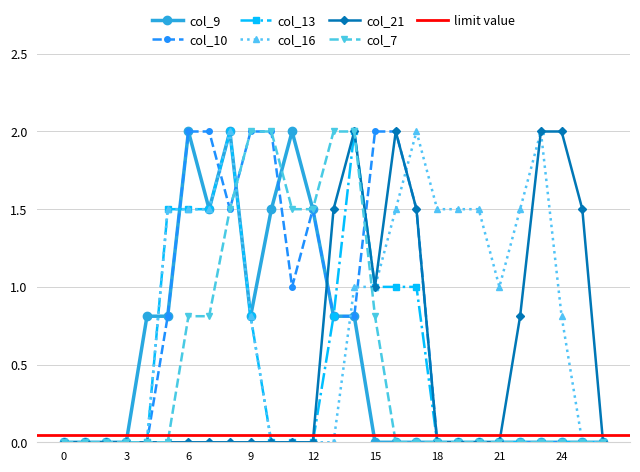

How many times do col_13 and col_9 cross each other?

2